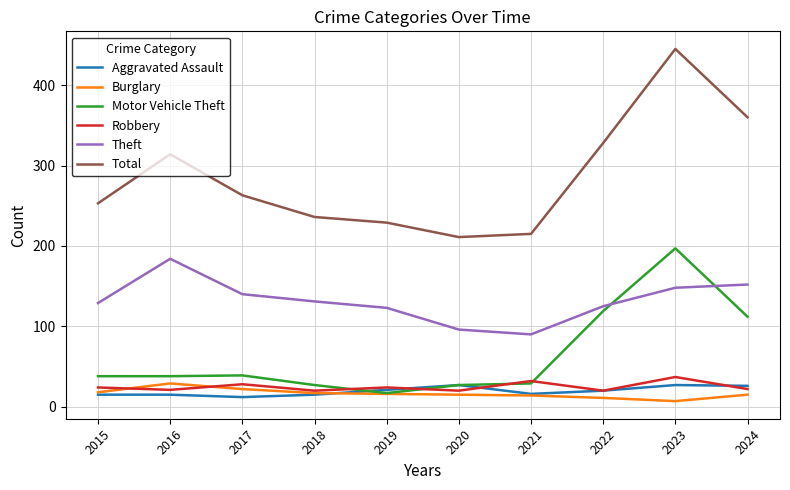

Between 2019 and 2023, which series saw the biggest shift?

Total